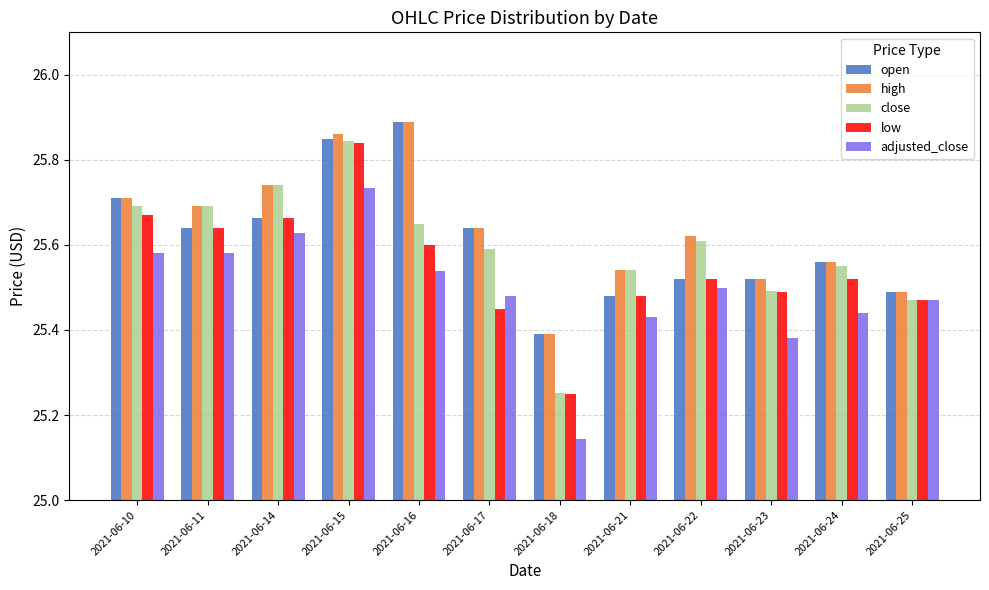

Where is high nearest to the value 25?

2021-06-18